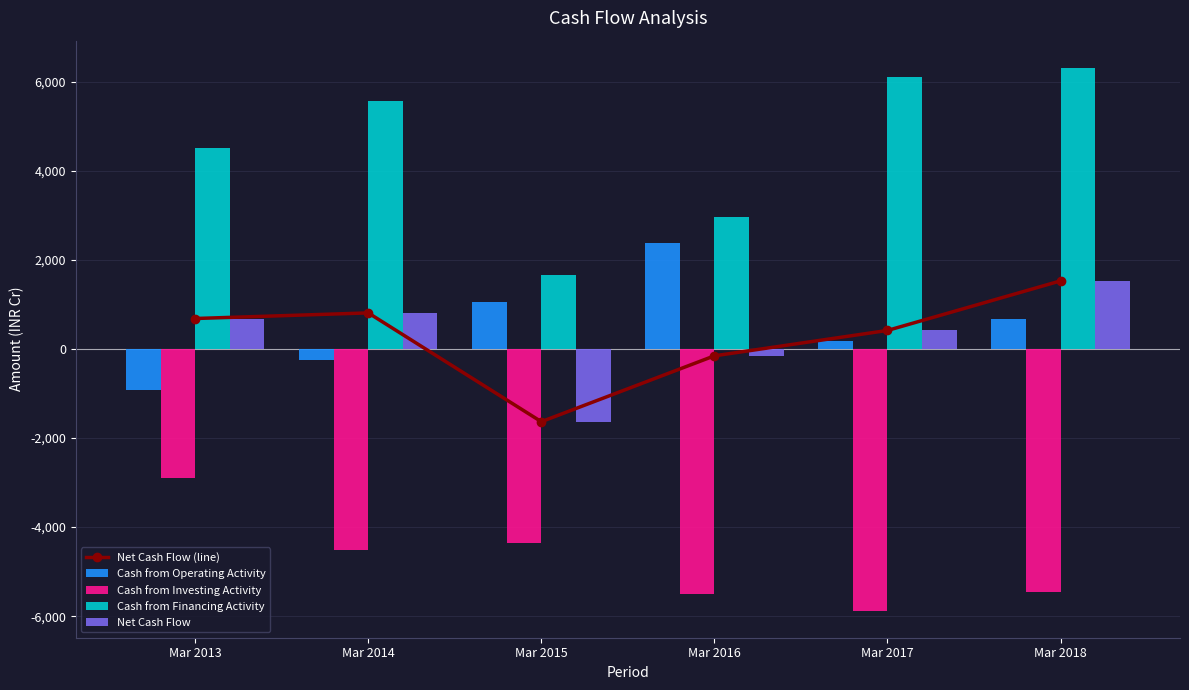

List the series in order of their peak value, lowest first.

Cash from Investing Activity, Net Cash Flow (line), Net Cash Flow, Cash from Operating Activity, Cash from Financing Activity